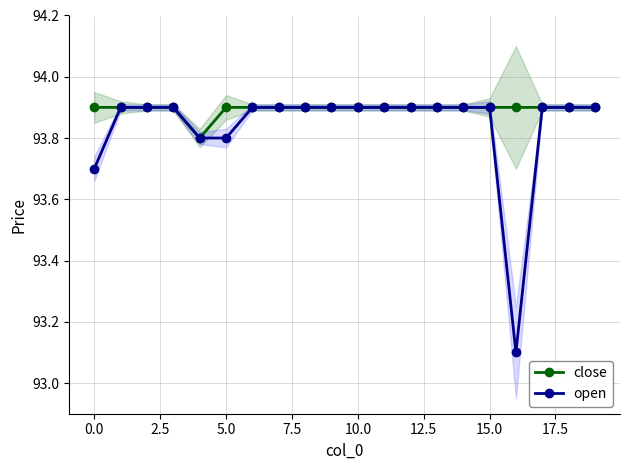

What is the label of the 9th point from the right?

11